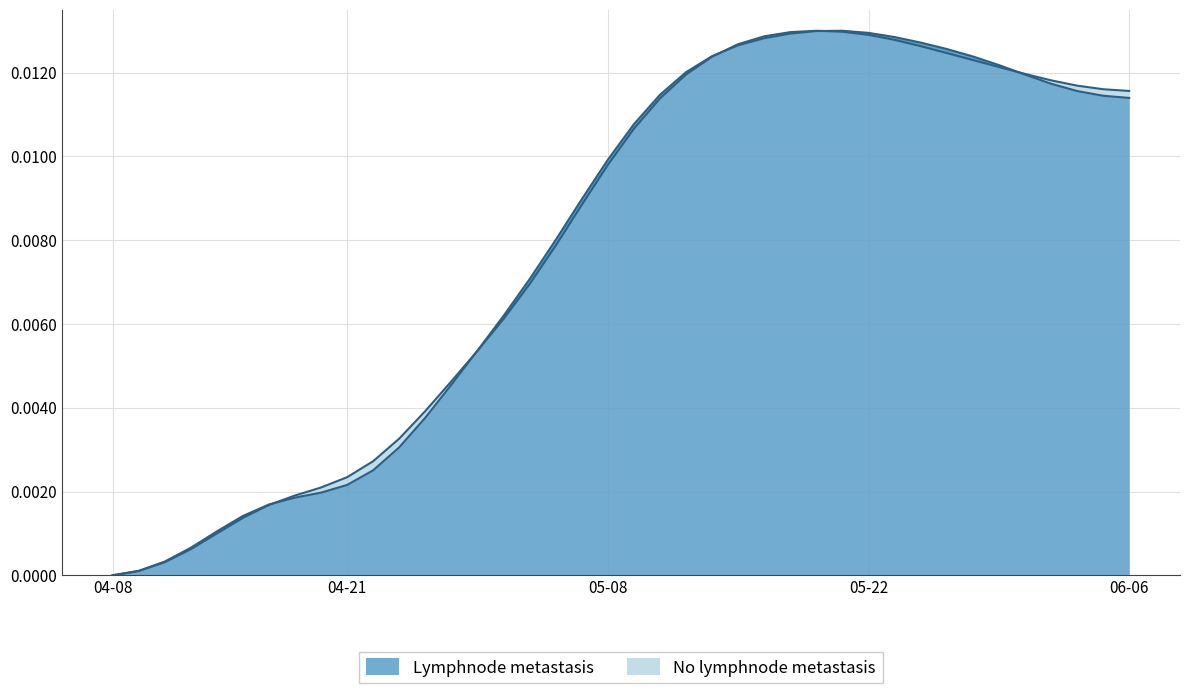

Where is high nearest to the value 0?

04-08